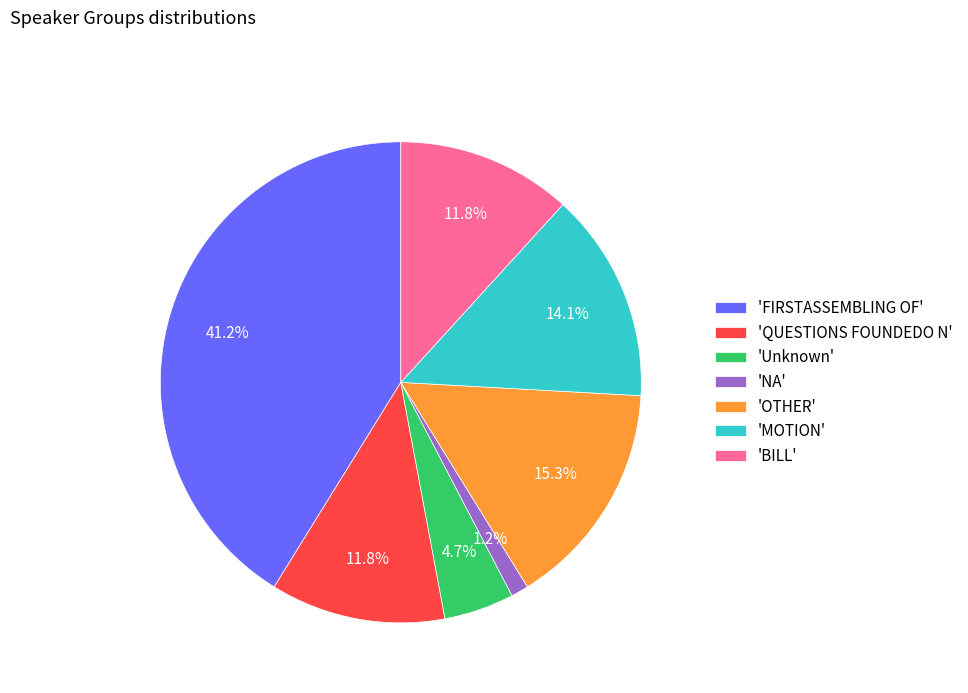

Which slice is the smallest?

'NA'